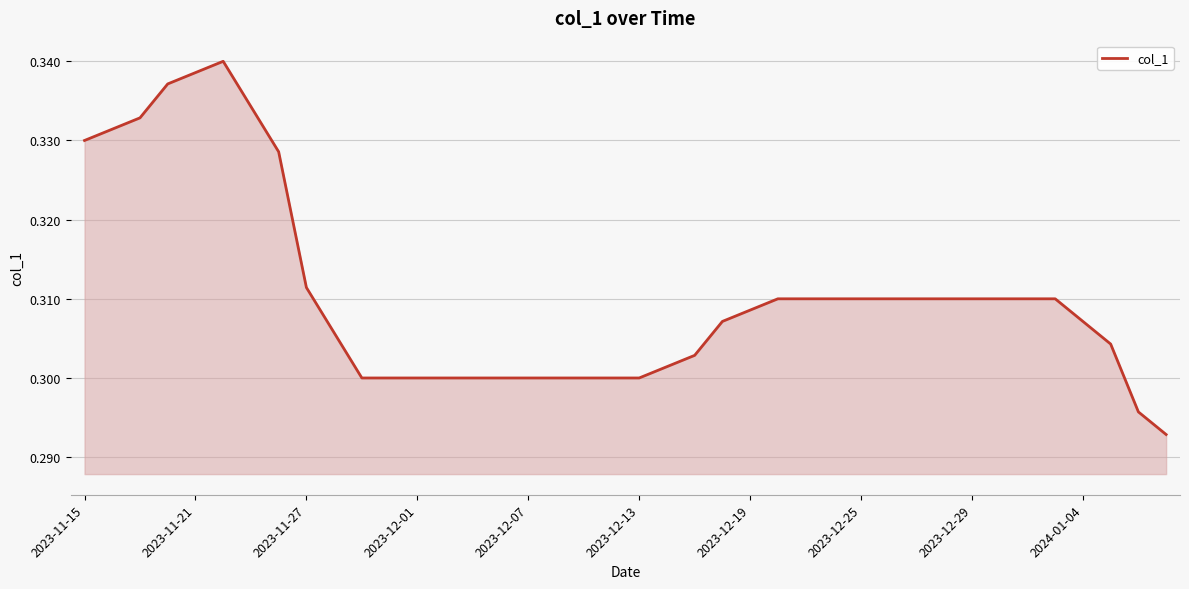

Count the number of data series in this chart.

1